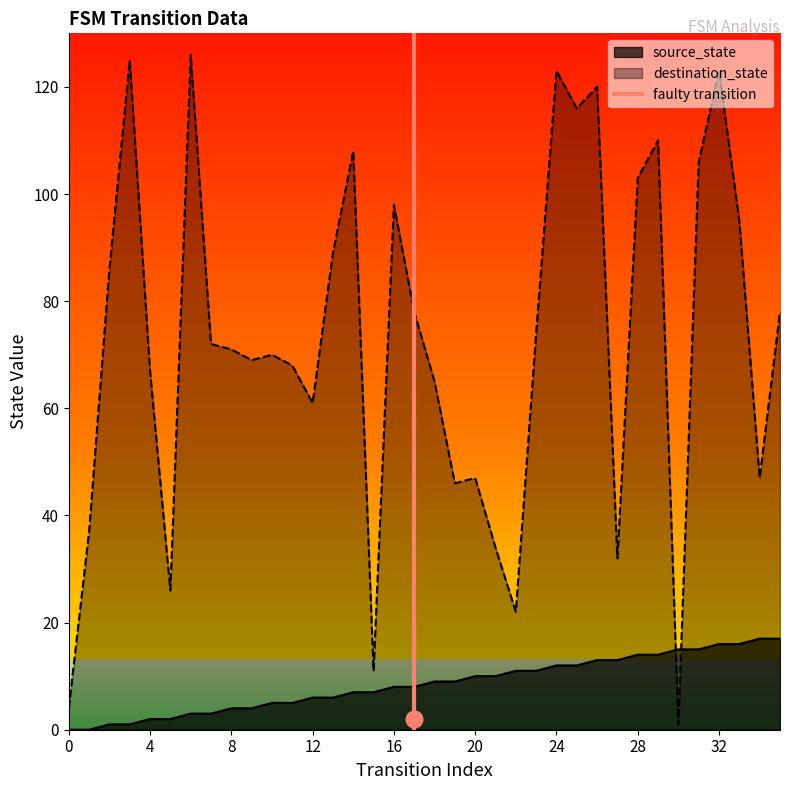

The source_state series shows 10 at 0. True or false?

False